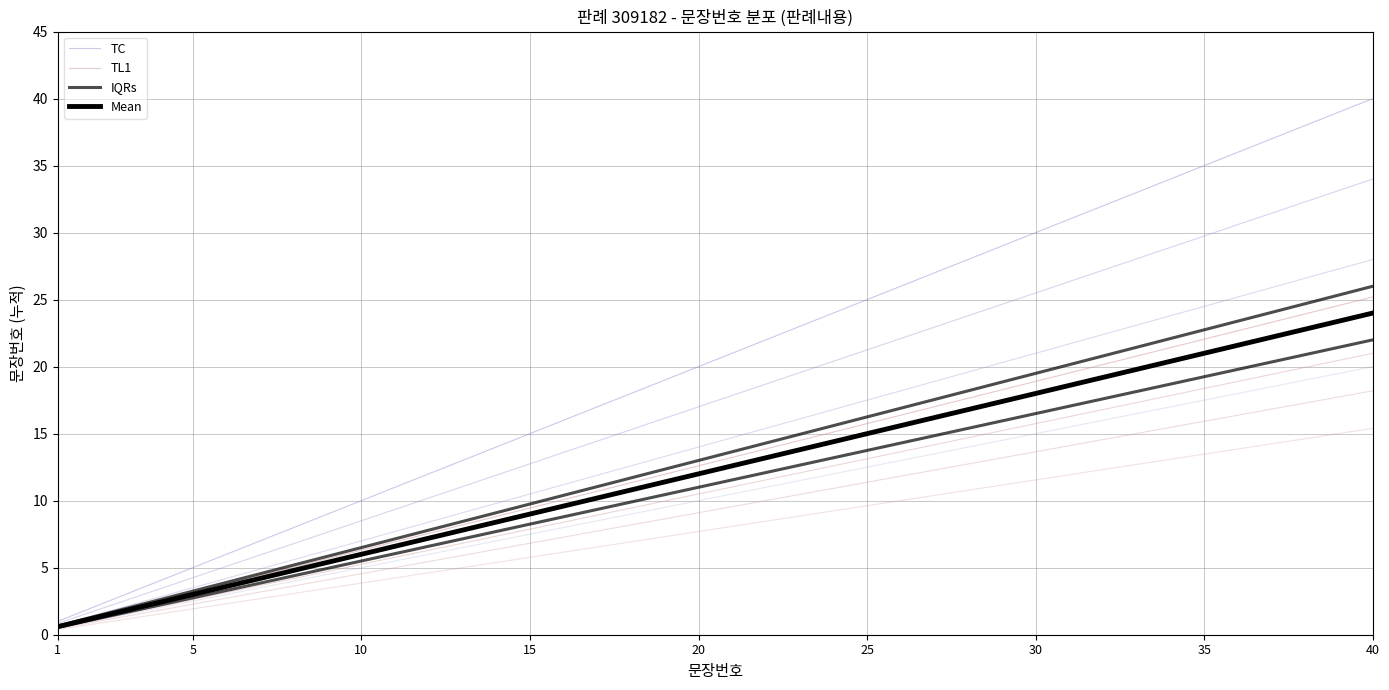

How many lines are shown in the chart?

4